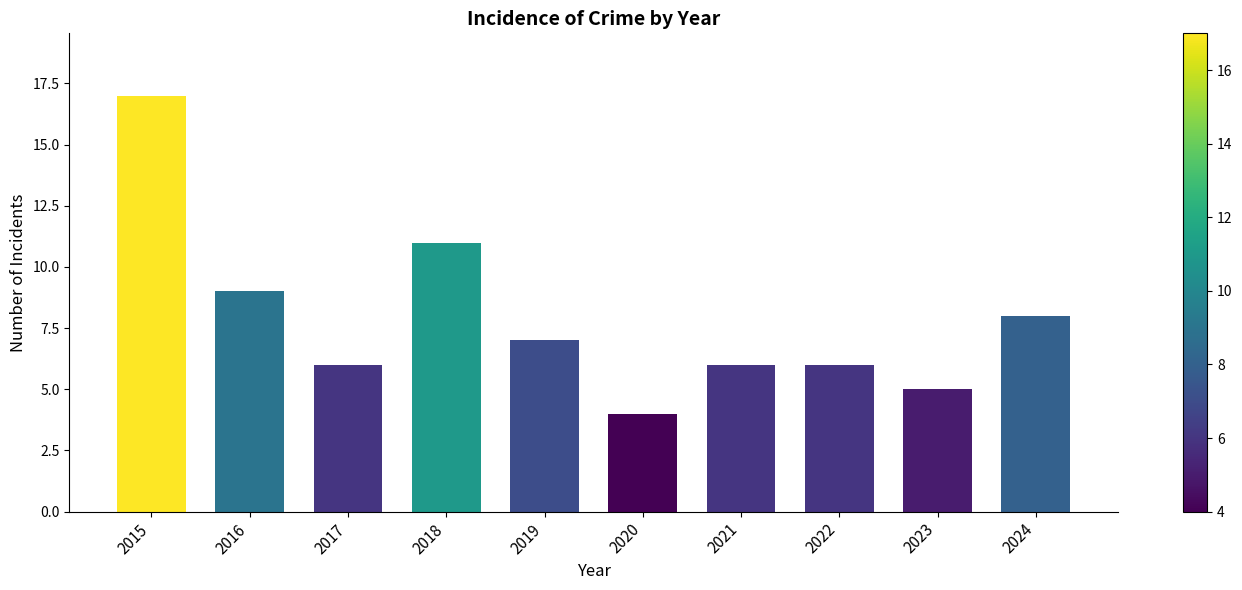

What is the sum of all values?

79